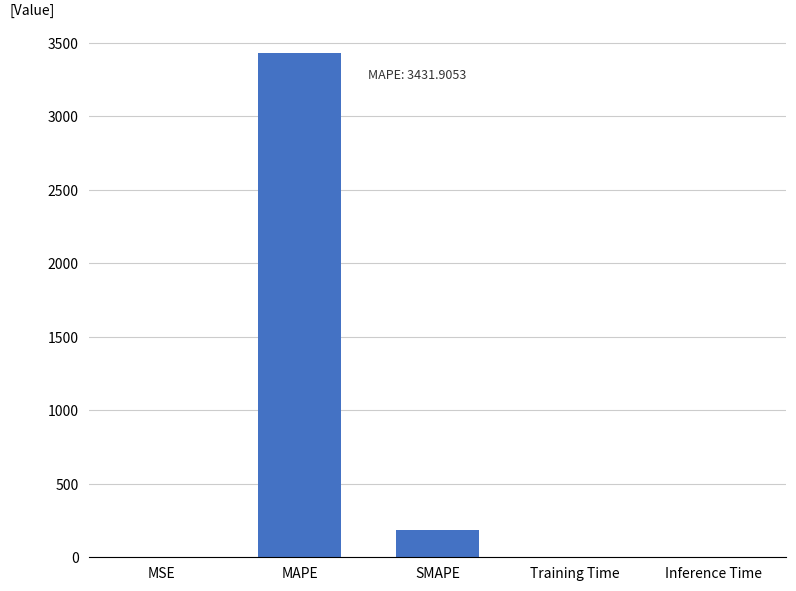

What is the sum of all values?

3621.0